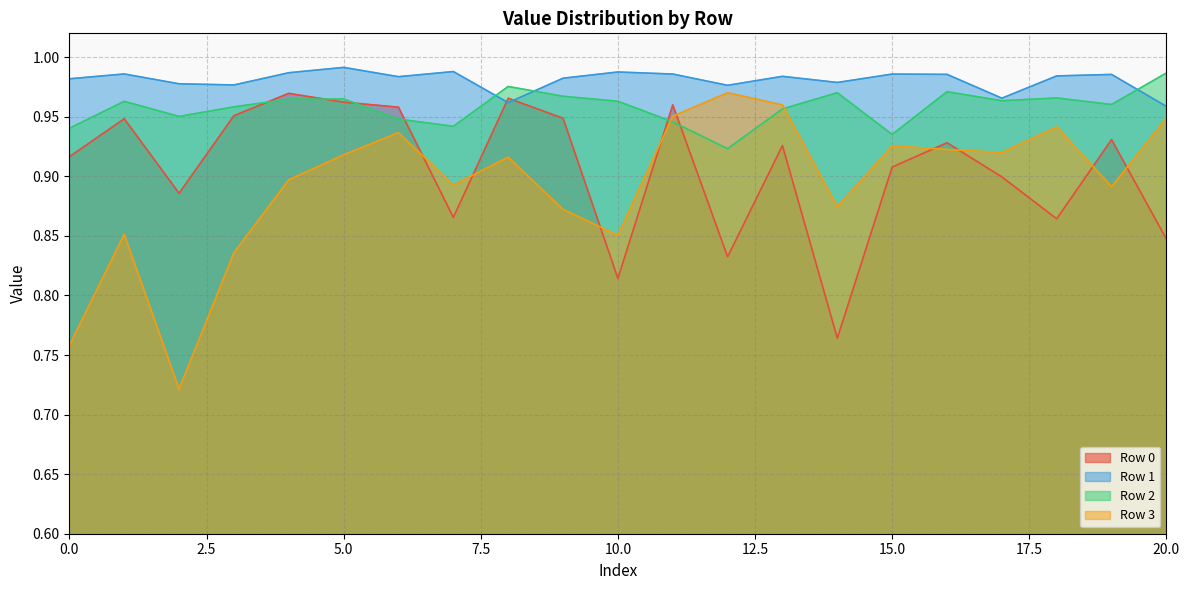

At which label is Row 3 closest to 0?

2